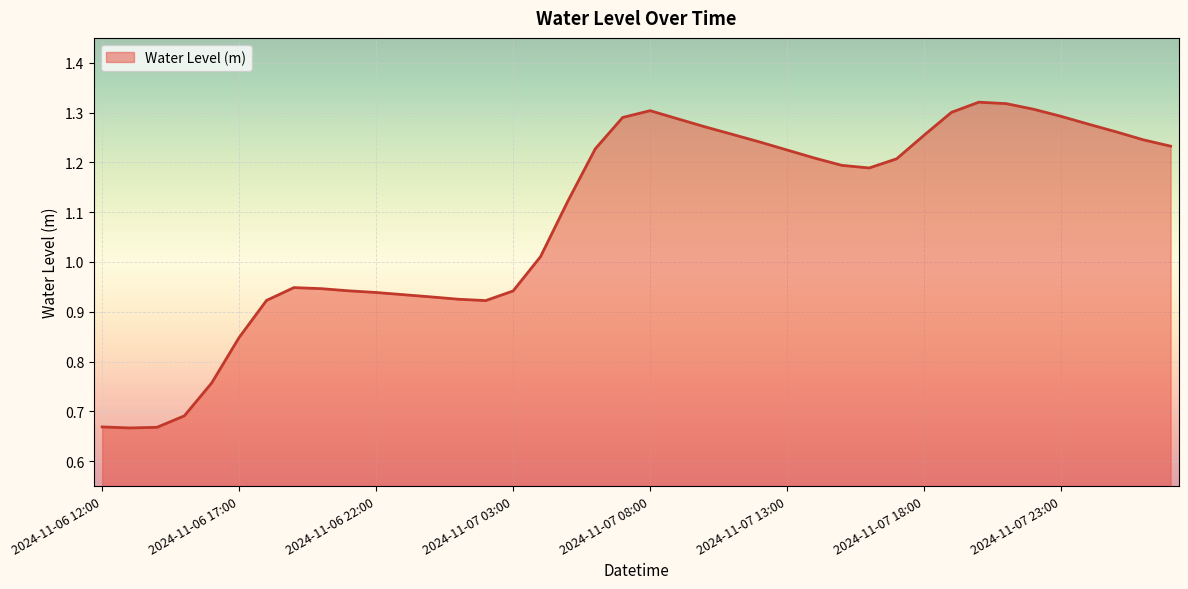

How many distinct data groups are displayed?

1